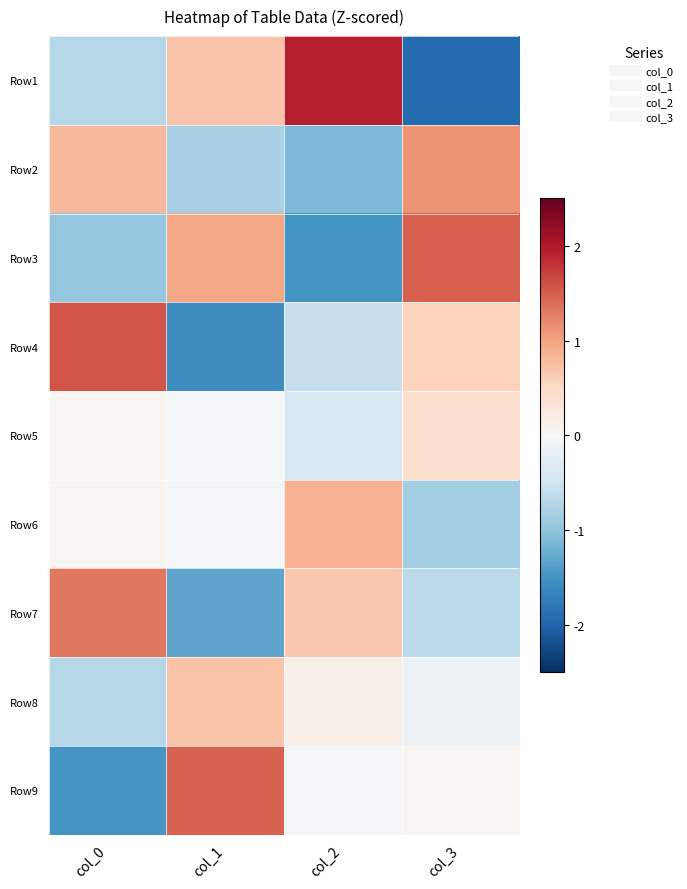

What is the difference between the highest and lowest values at col_1?

3.0